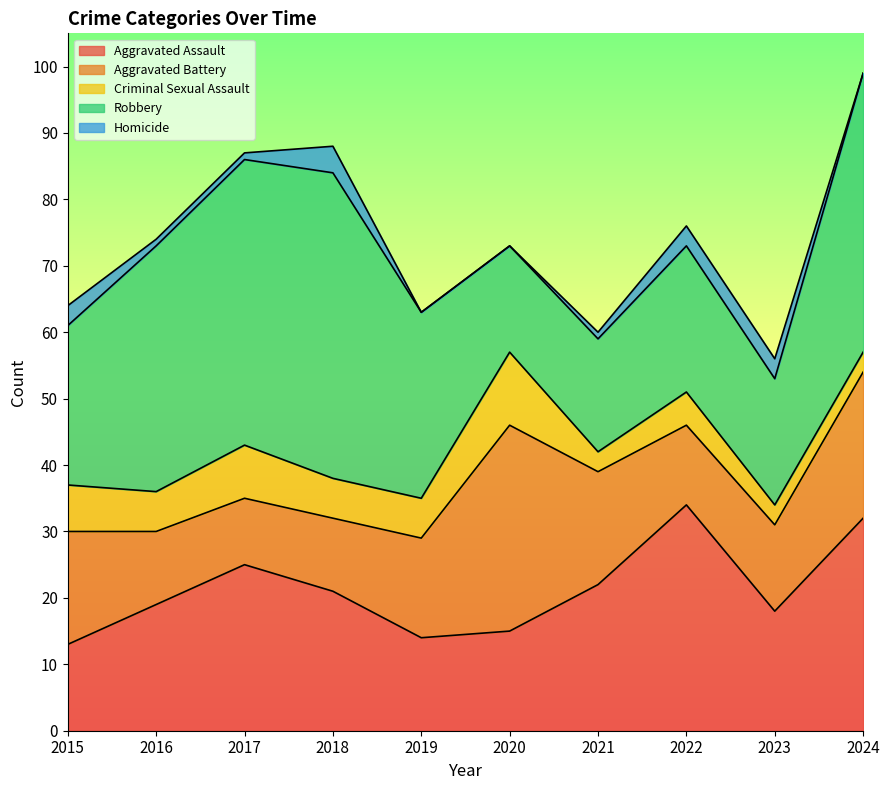

Where is Homicide nearest to the value 2?

2015